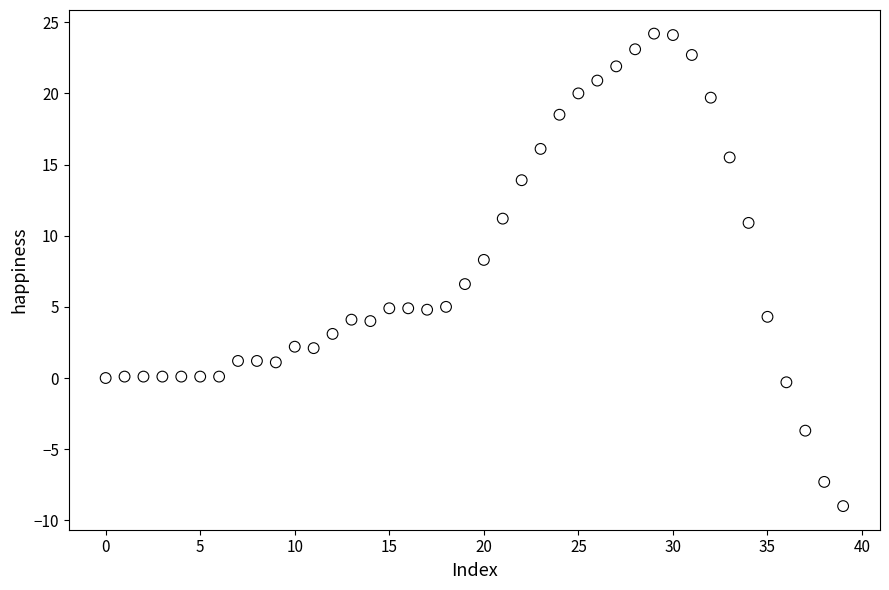

What Y value in the scatter plot is closest to 7?

6.6